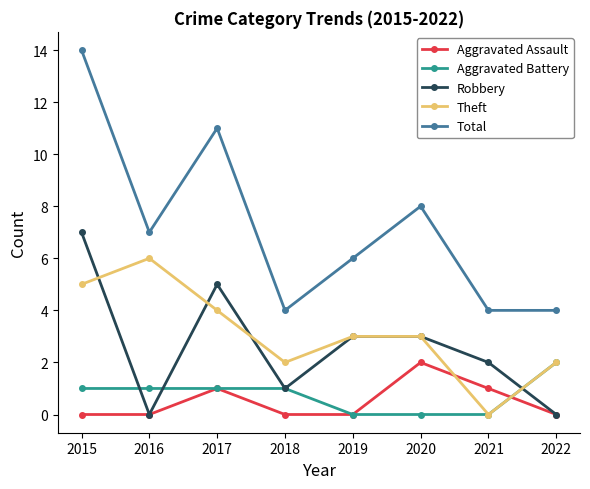

Reading left to right, list all the values displayed in this chart.

Aggravated Assault: 2015=0	2016=0	2017=1	2018=0	2019=0	2020=2	2021=1	2022=0
Aggravated Battery: 2015=1	2016=1	2017=1	2018=1	2019=0	2020=0	2021=0	2022=2
Robbery: 2015=7	2016=0	2017=5	2018=1	2019=3	2020=3	2021=2	2022=0
Theft: 2015=5	2016=6	2017=4	2018=2	2019=3	2020=3	2021=0	2022=2
Total: 2015=14	2016=7	2017=11	2018=4	2019=6	2020=8	2021=4	2022=4